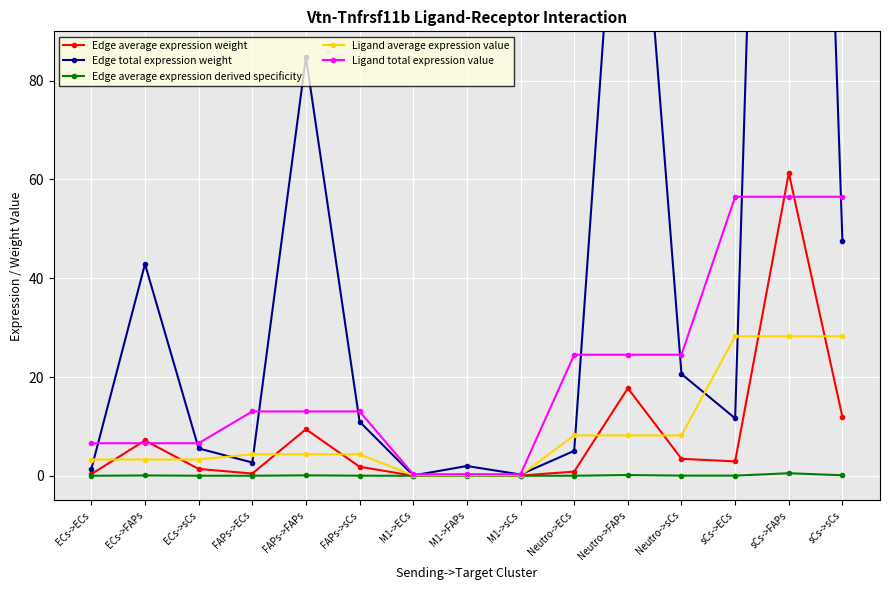

The Edge average expression weight series shows 0.4 at FAPs->ECs. True or false?

True